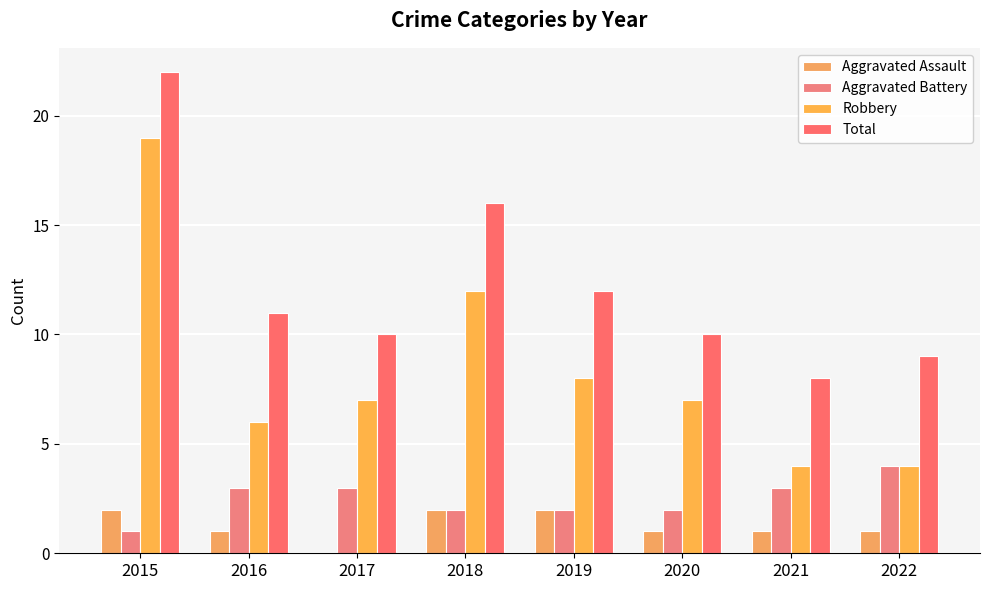

What is the difference between the second highest and minimum values in the Aggravated Battery series?

2